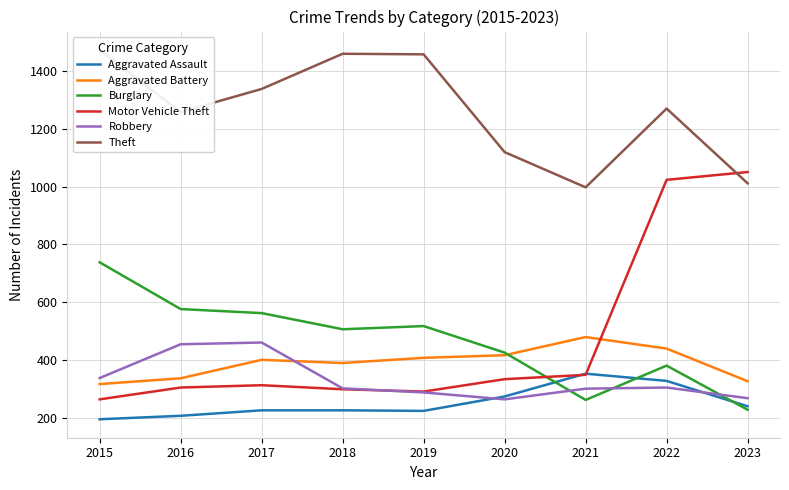

What is the value of the Burglary point at the 7th from the left?

261